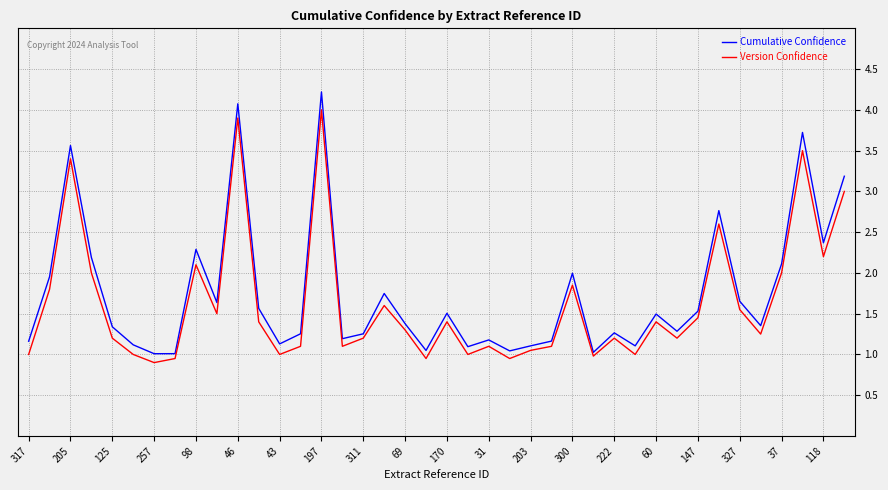

What is the average value of the Cumulative Confidence series?

1.8